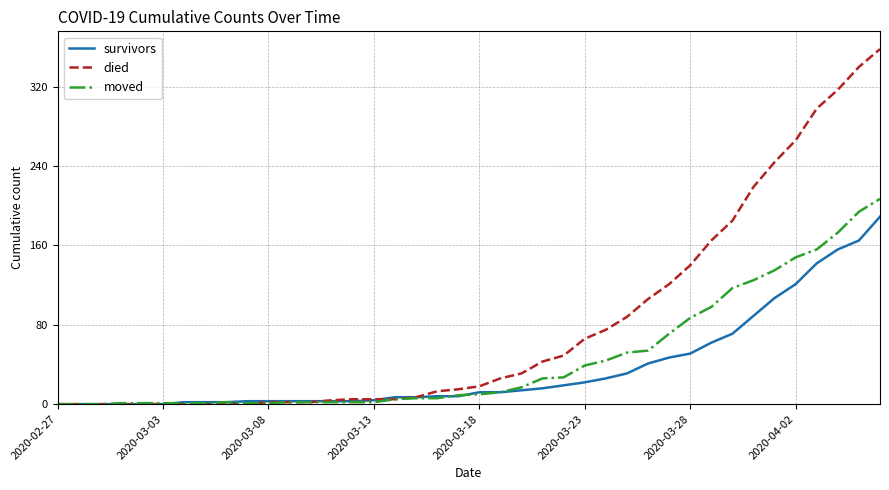

Which series has the widest spread of values?

died